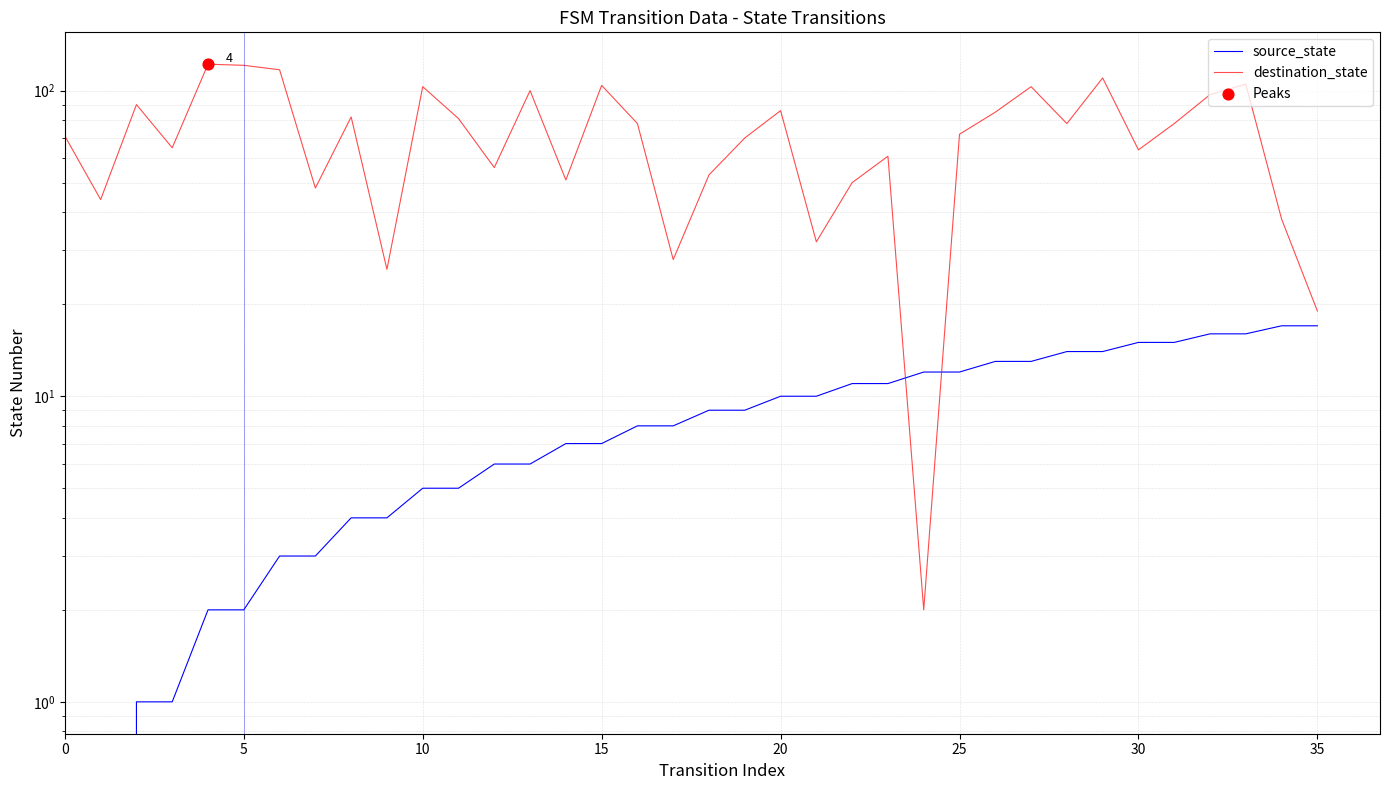

At how many categories does at least one series exceed 17?

35